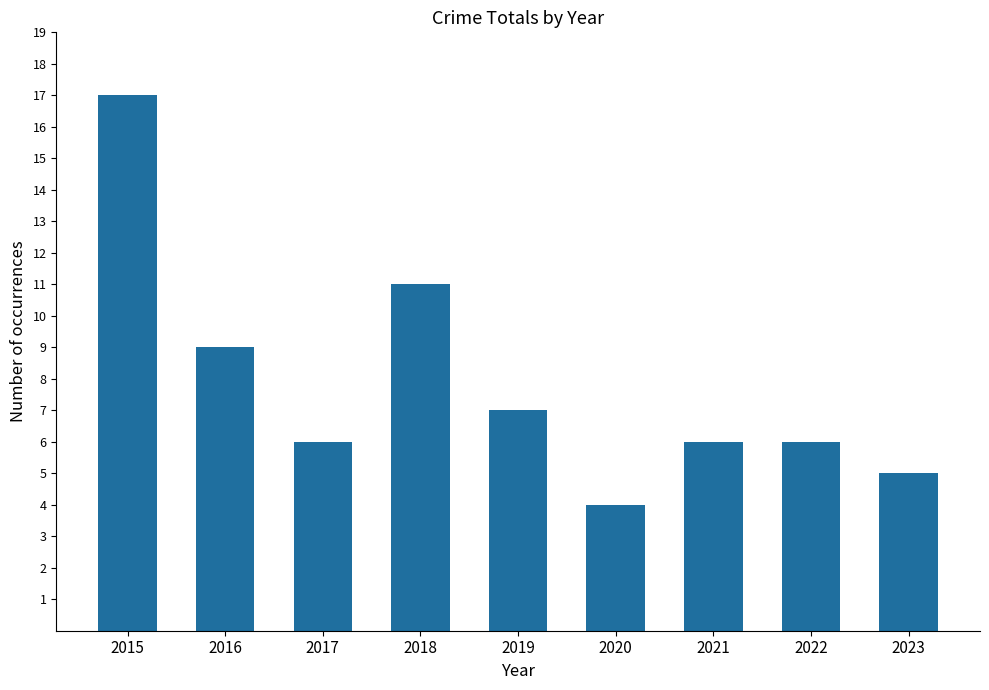

Which has a higher value, 2021 or 2019?

2019